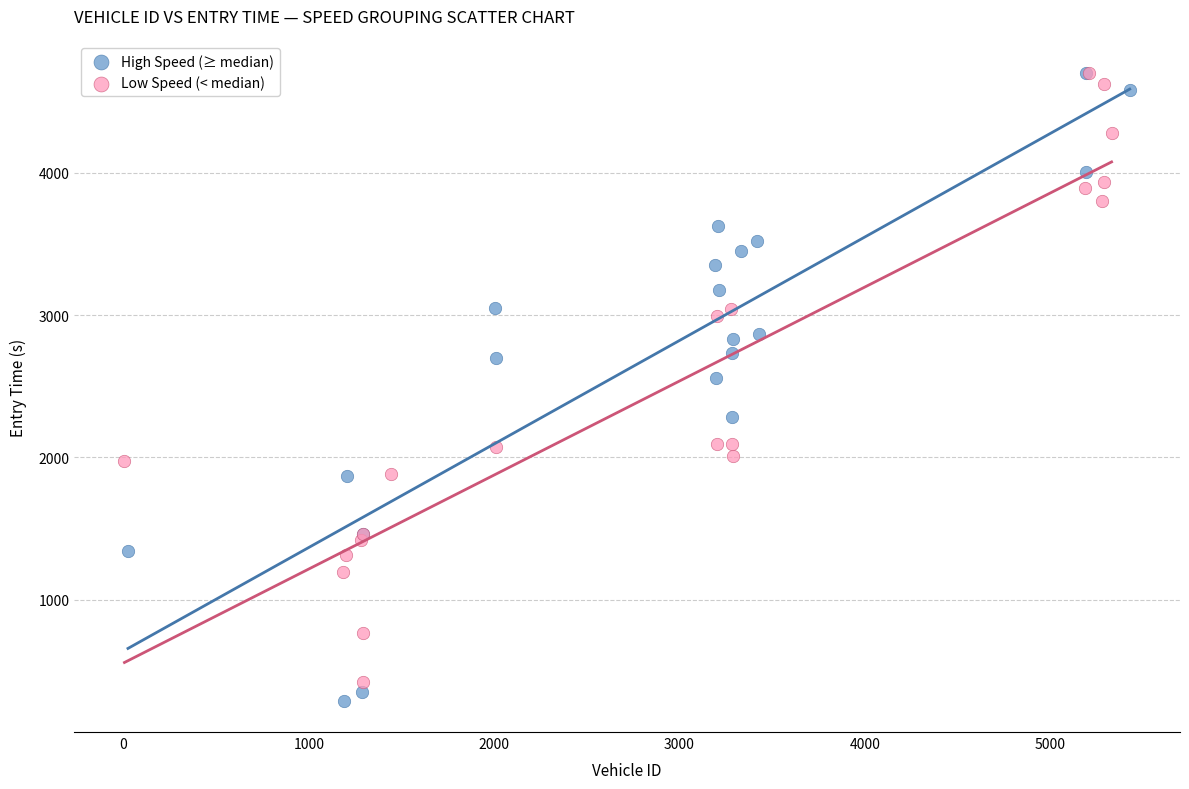

Which series has the largest Y range (max minus min)?

High Speed (≥ median)